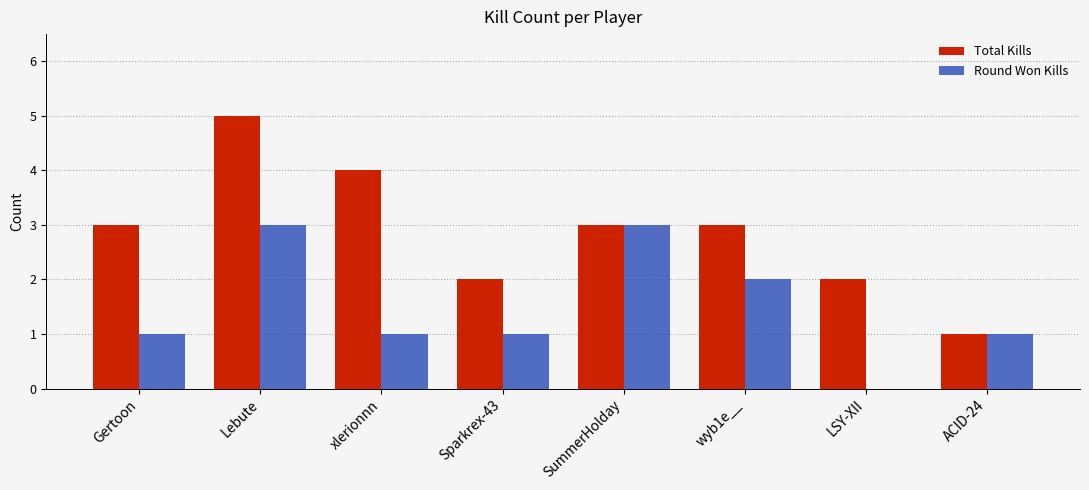

How many values in Round Won Kills are above zero?

7